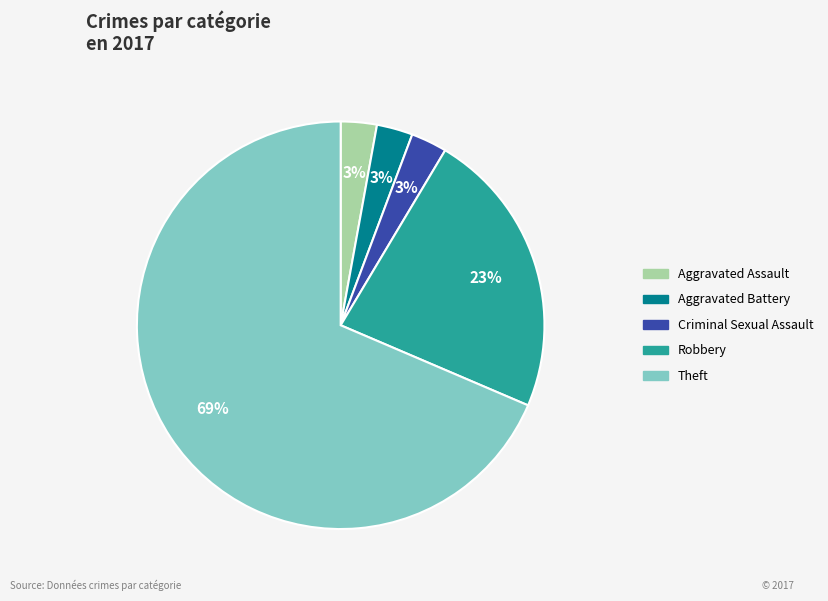

To the nearest percent, what is the average slice percentage?

20%